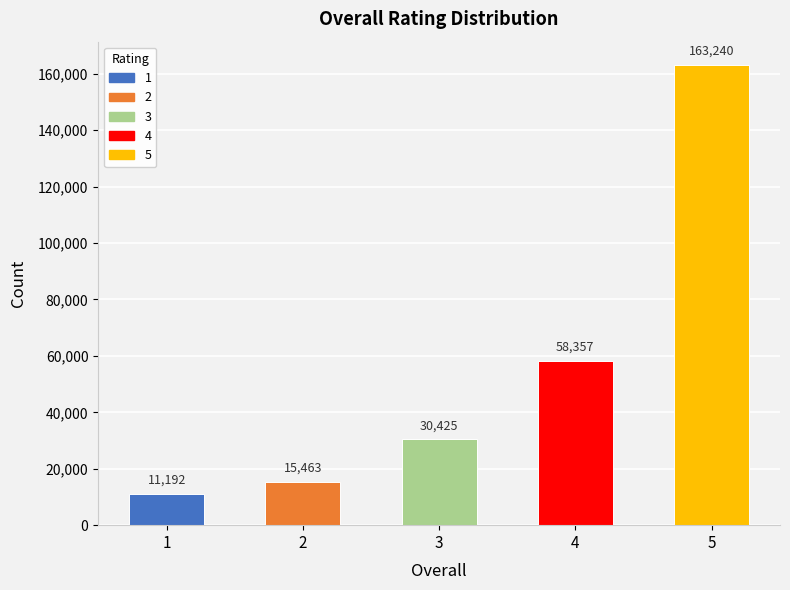

List the labels in order of value, largest first.

5, 4, 3, 2, 1